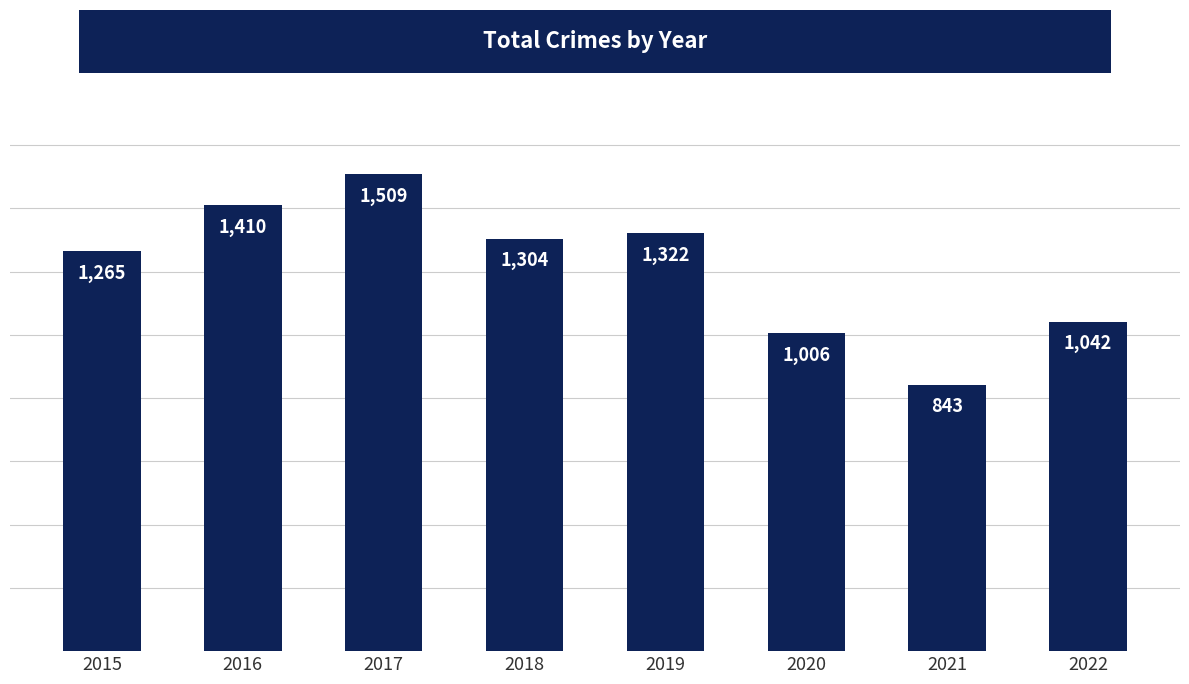

How many categories are shown in the chart?

8